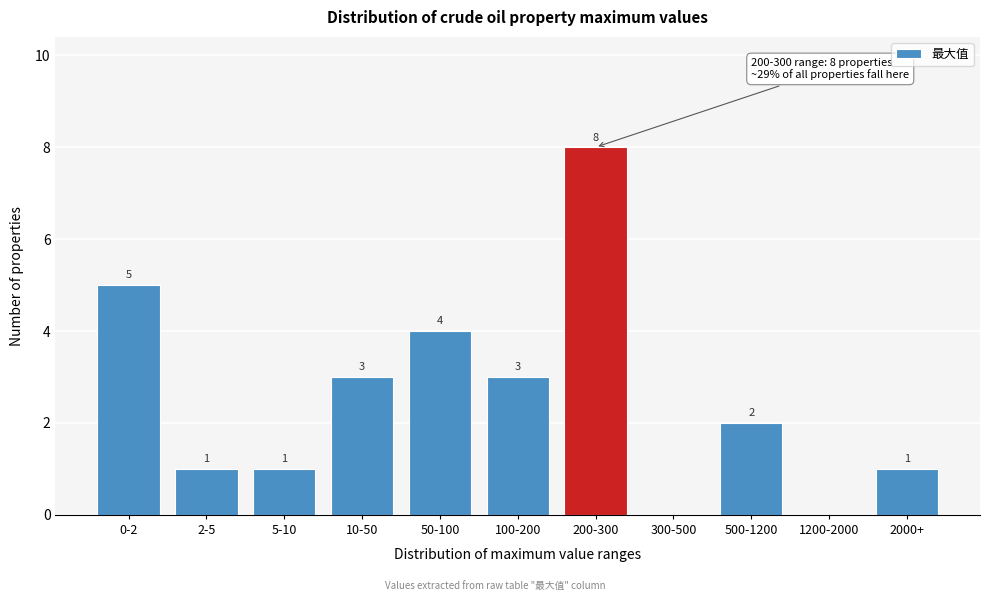

Reading left to right, transcribe all the data shown in this chart.

0-2=5	2-5=1	5-10=1	10-50=3	50-100=4	100-200=3	200-300=8	300-500=0	500-1200=2	1200-2000=0	2000+=1